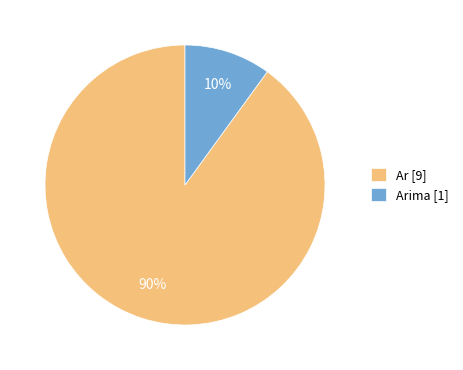

Which category has the biggest portion of the pie?

Ar [9]